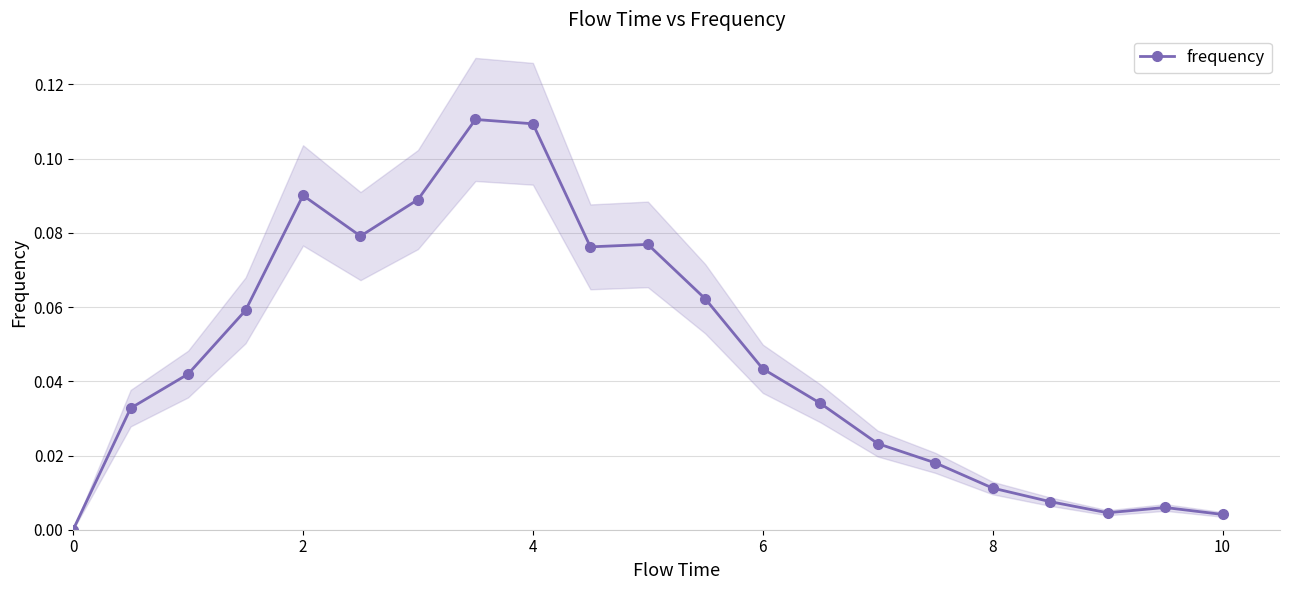

Reading left to right, list all the values displayed in this chart.

0.0	0.0	0.0	0.1	0.1	0.1	0.1	0.1	0.1	0.1	0.1	0.1	0.0	0.0	0.0	0.0	0.0	0.0	0.0	0.0	0.0